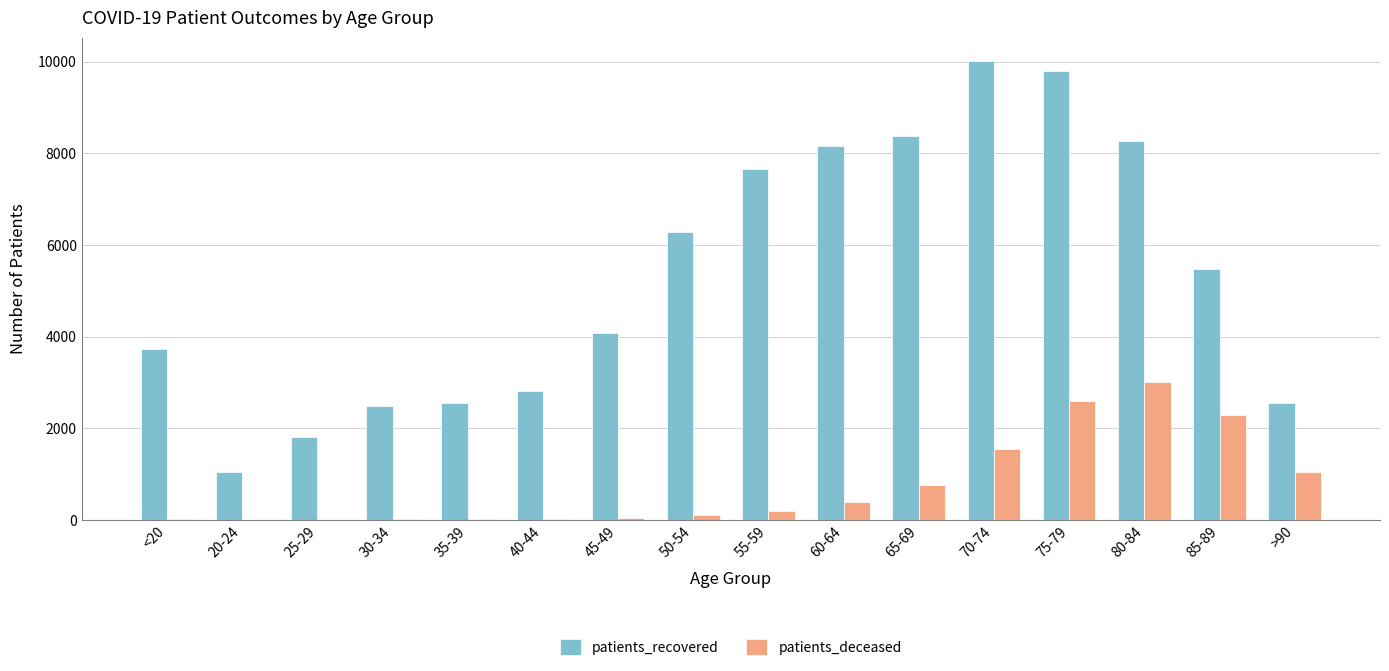

Which series has the largest range (max minus min)?

patients_recovered